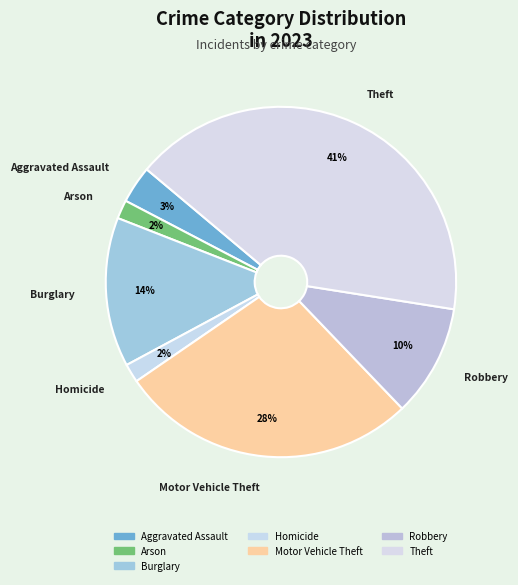

How many segments does this pie chart have?

7